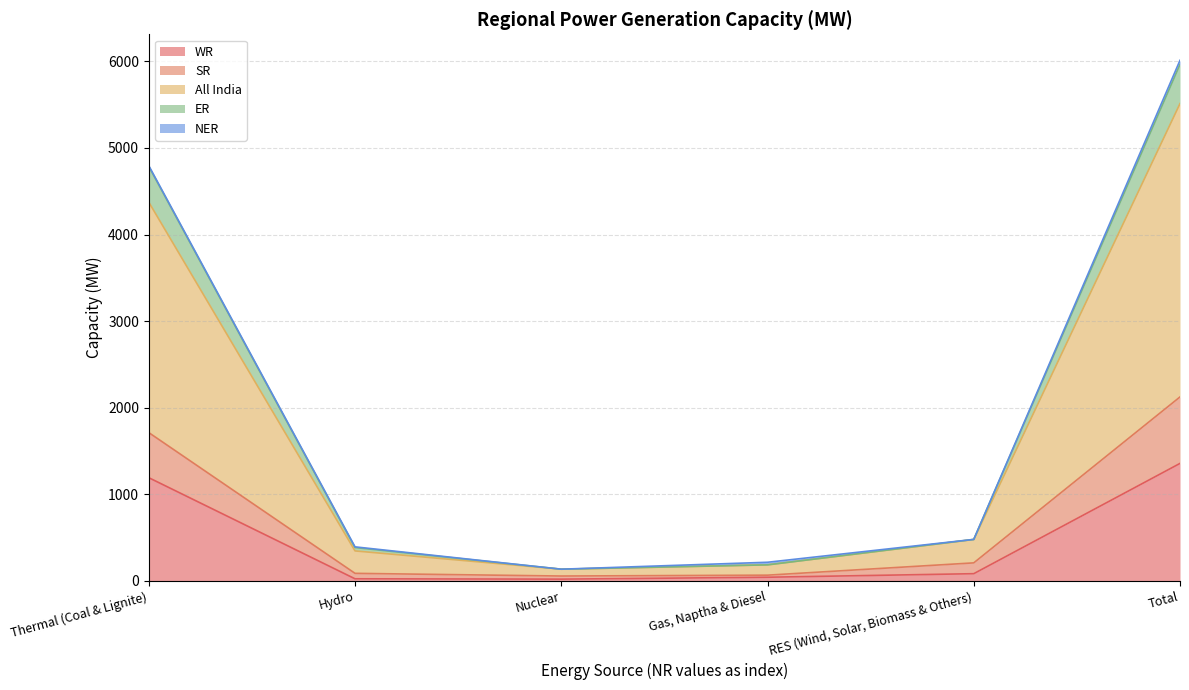

What is the label of the 2nd point from the left?

Hydro